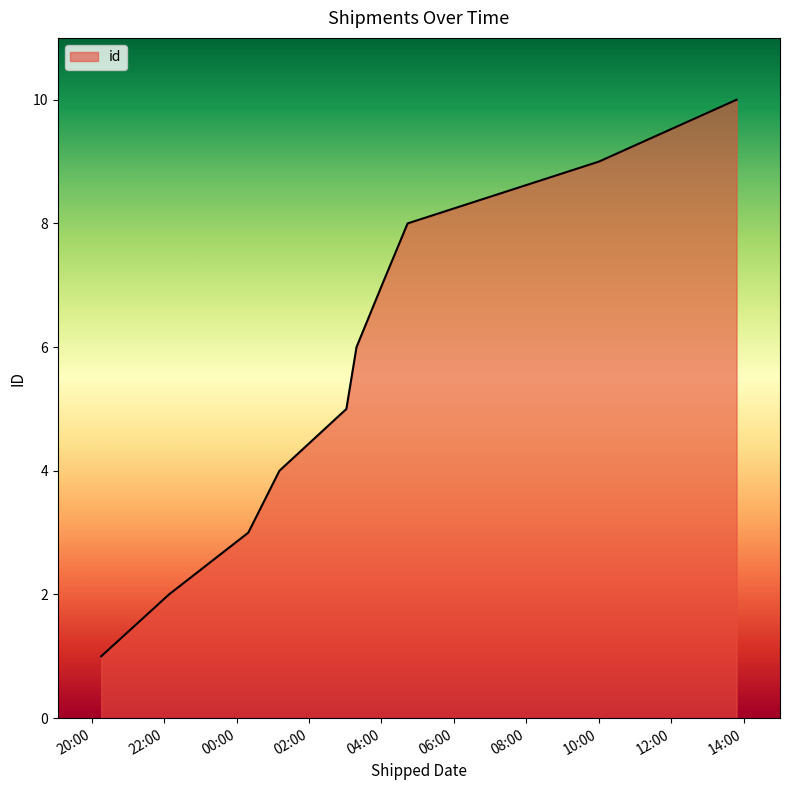

What is the difference between the maximum and second lowest values?

8